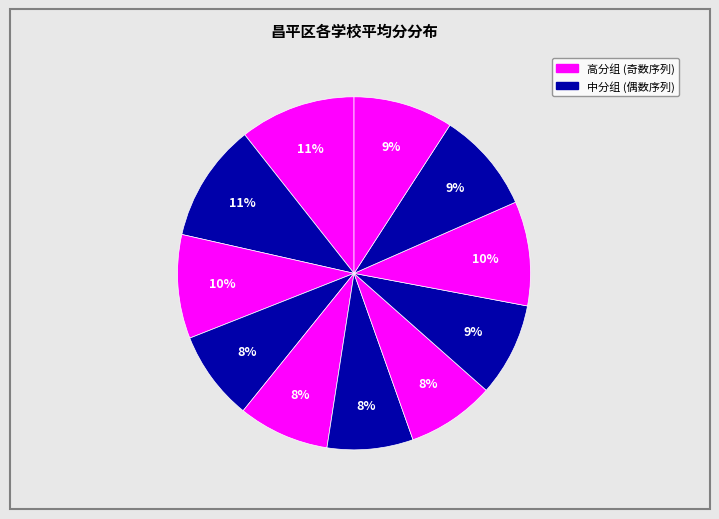

Is there a majority slice in this chart?

No